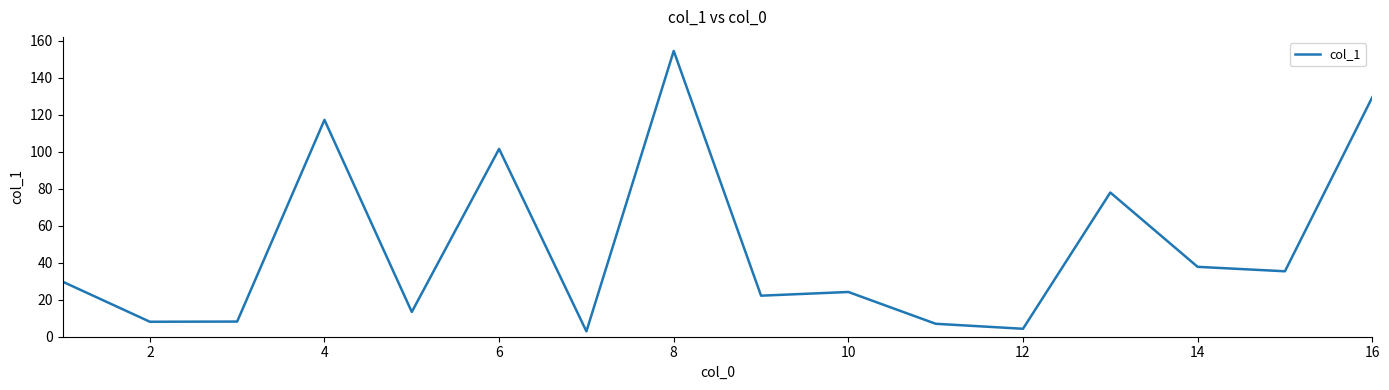

What is the difference between the maximum and minimum values?

151.7